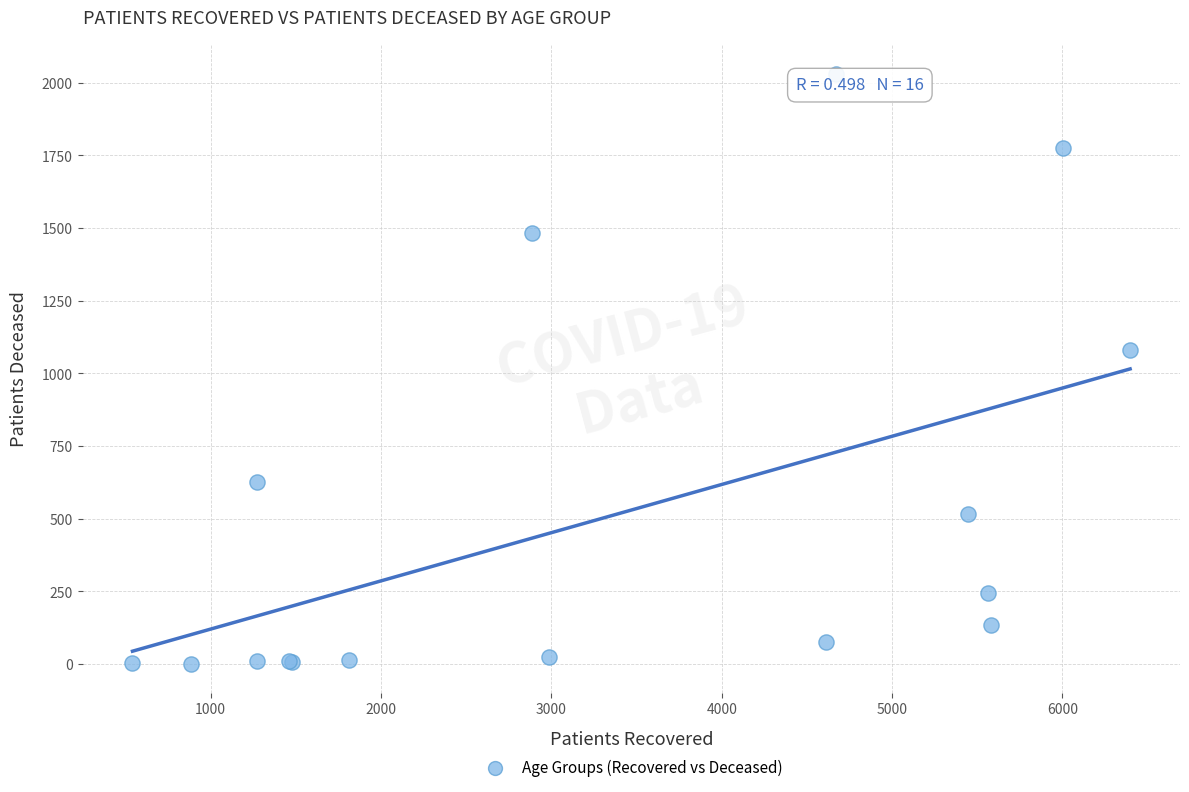

What Y value in the scatter plot is closest to 1016?

1082